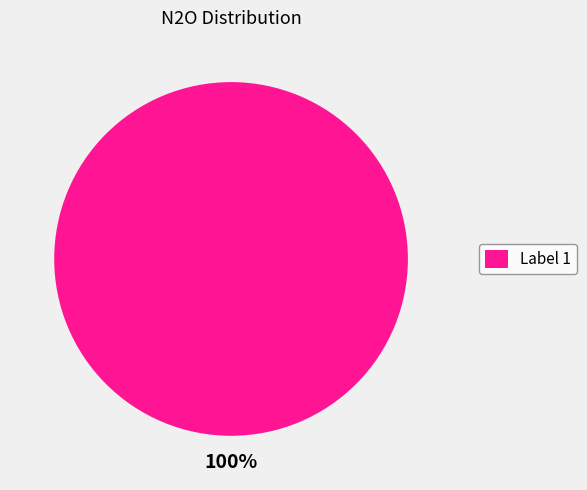

Rank the categories by value from lowest to highest.

Label 1